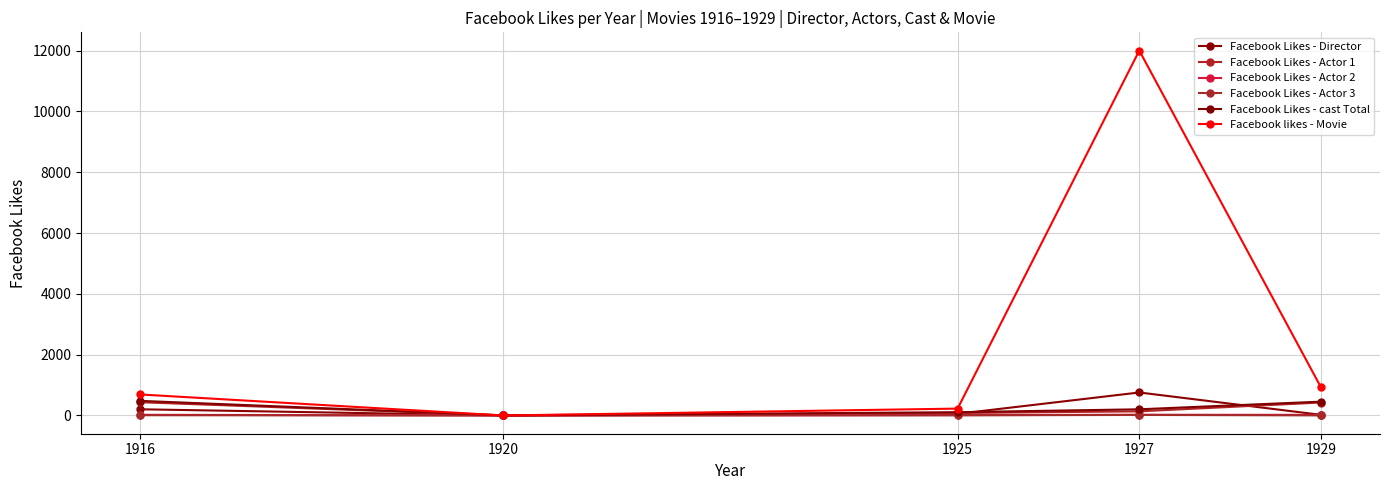

Reading right to left, extract all data points from this chart.

Facebook Likes - Director: 1929=21	1927=756	1925=54	1920=0	1916=204
Facebook Likes - Actor 1: 1929=426	1927=136	1925=81	1920=2	1916=436
Facebook Likes - Actor 2: 1929=20	1927=23	1925=12	1920=2	1916=22
Facebook Likes - Actor 3: 1929=3	1927=18	1925=6	1920=0	1916=9
Facebook Likes - cast Total: 1929=455	1927=203	1925=108	1920=4	1916=481
Facebook likes - Movie: 1929=926	1927=12000	1925=226	1920=0	1916=691